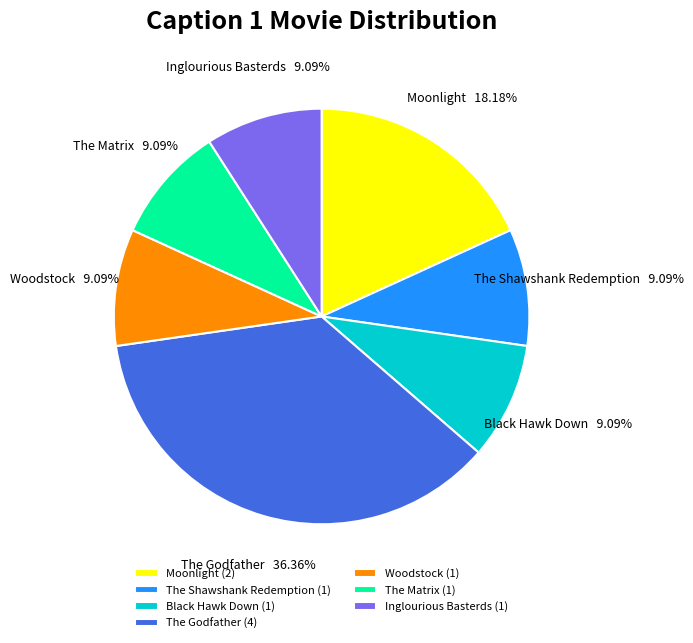

How many slices are in this pie chart?

7